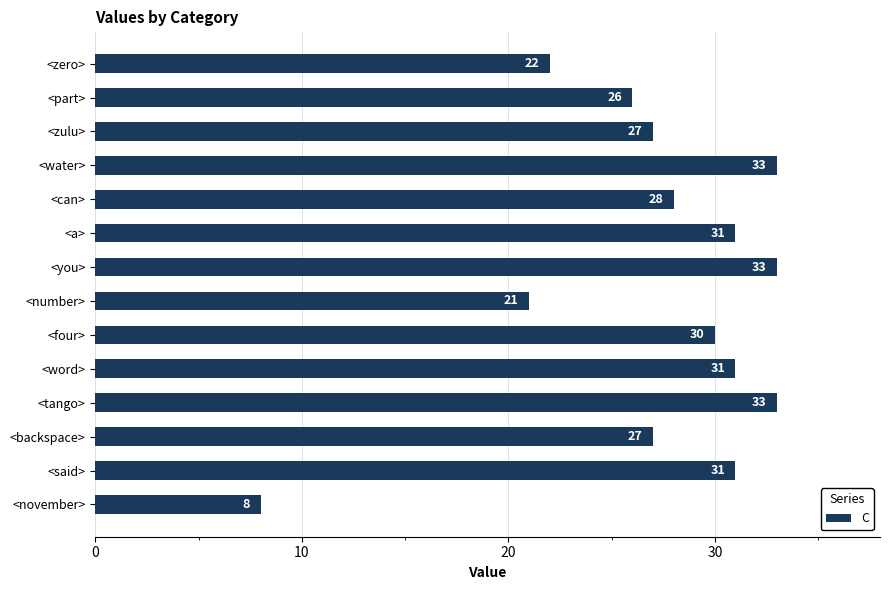

What position from the bottom is <said>?

2